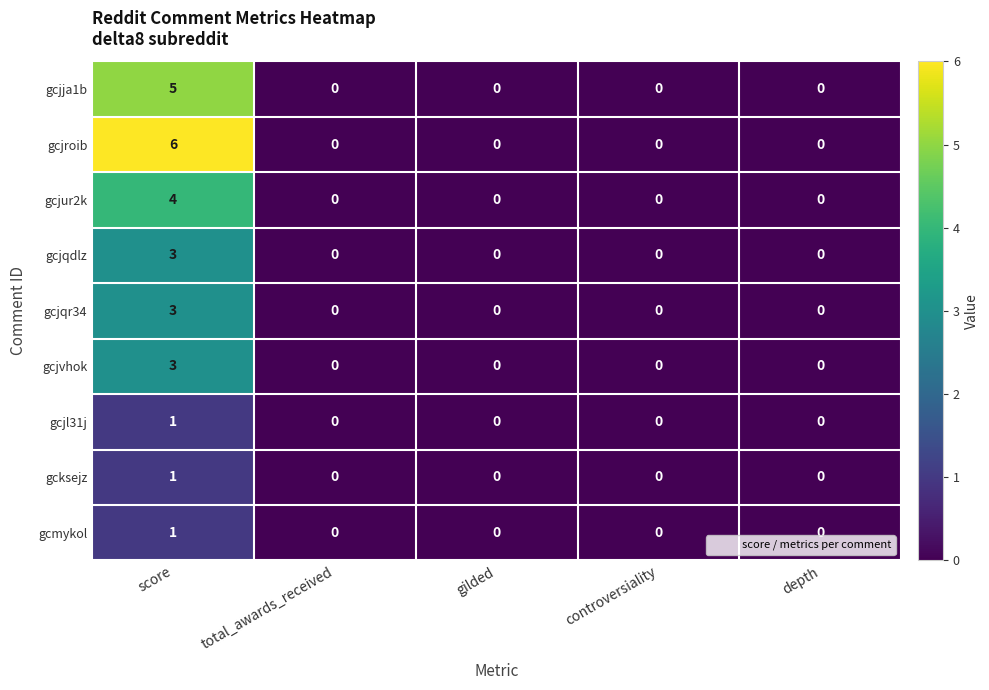

How many gcmykol values are between 0 and 1?

5